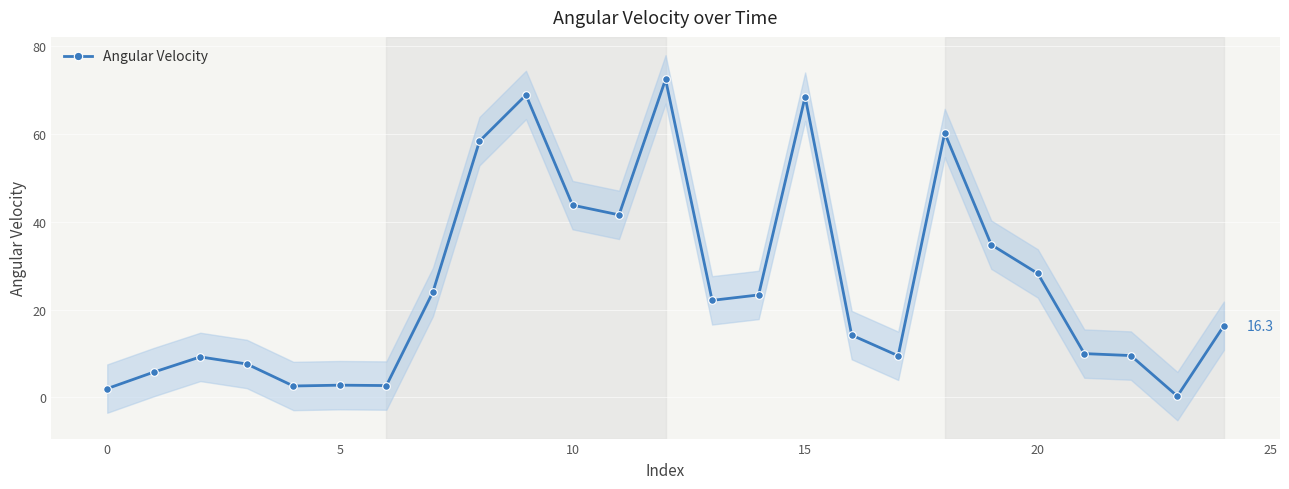

What is the minimum value shown in the chart?

0.3